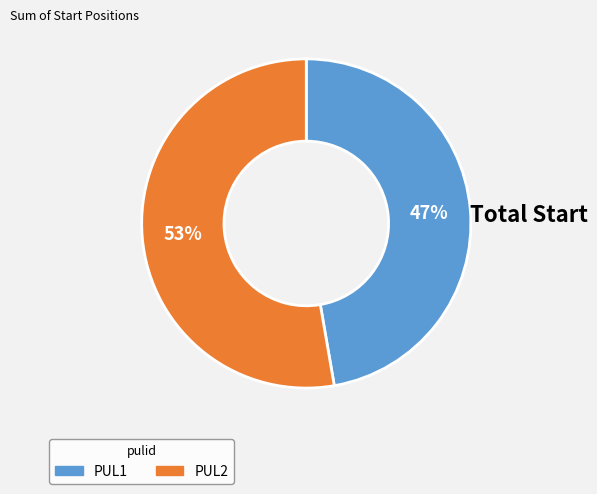

Is the sum of PUL1 and PUL2 greater than half?

Yes